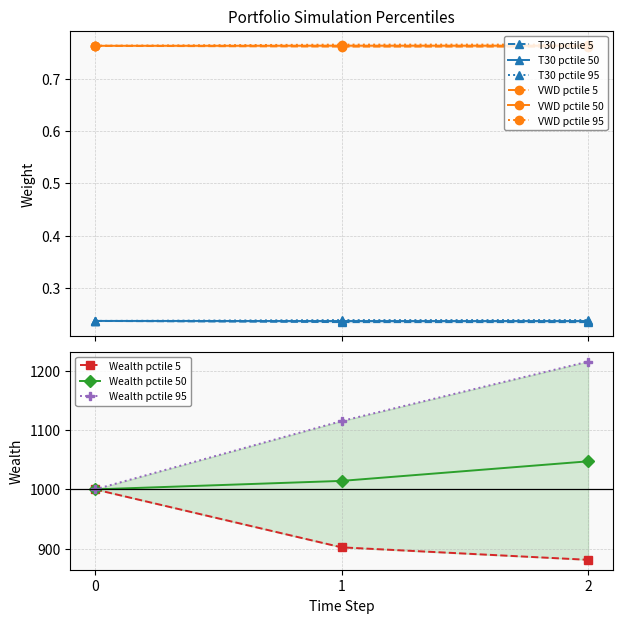

How many VWD pctile 50 values are between 0 and 1?

3